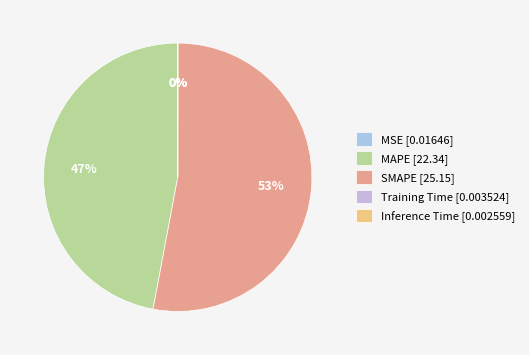

Is SMAPE the majority of the pie?

Yes